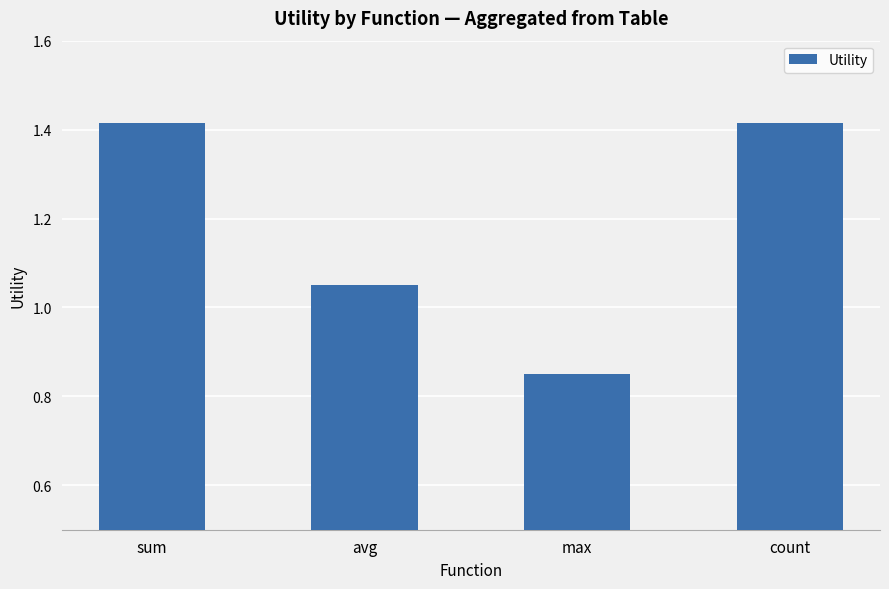

True or false: the data shows 0.3 at avg.

False